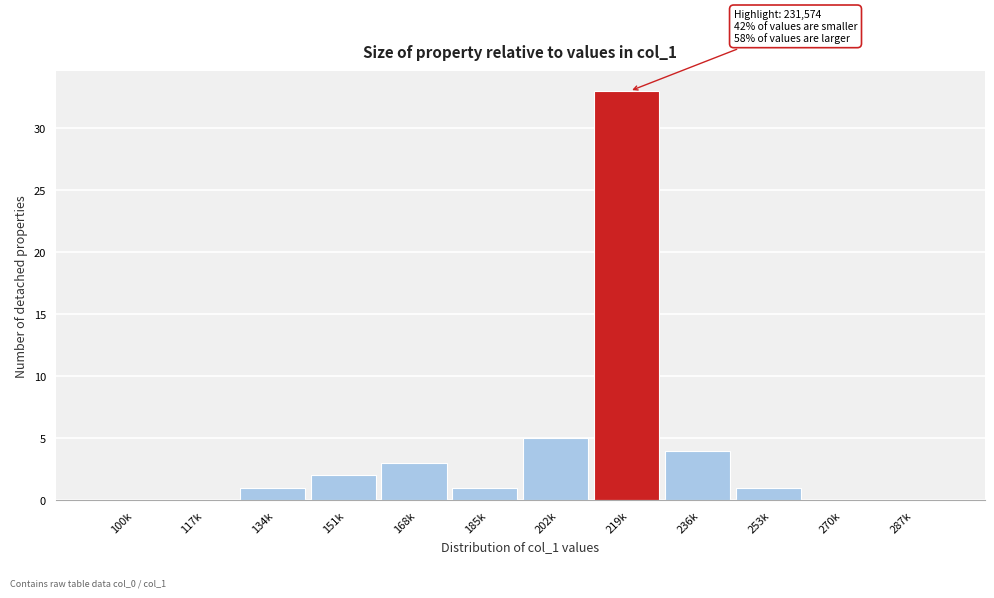

What is the sum of all values?

50